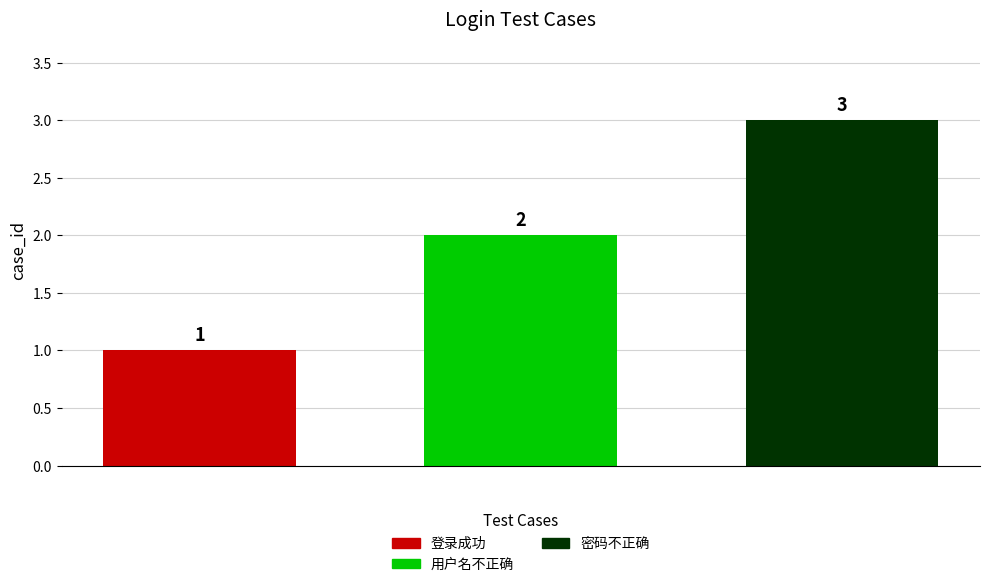

What is the value of the 2nd bar from the left?

2